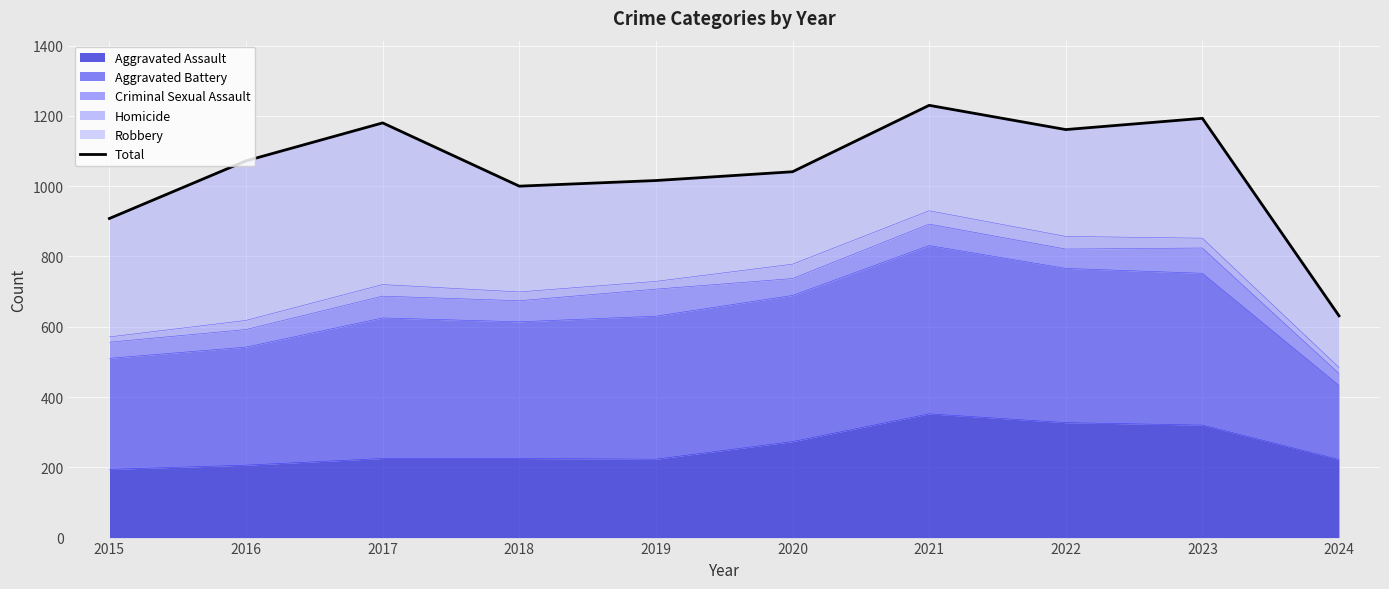

Reading left to right, extract all data points from this chart.

908	1072	1180	1000	1016	1041	1230	1161	1193	631